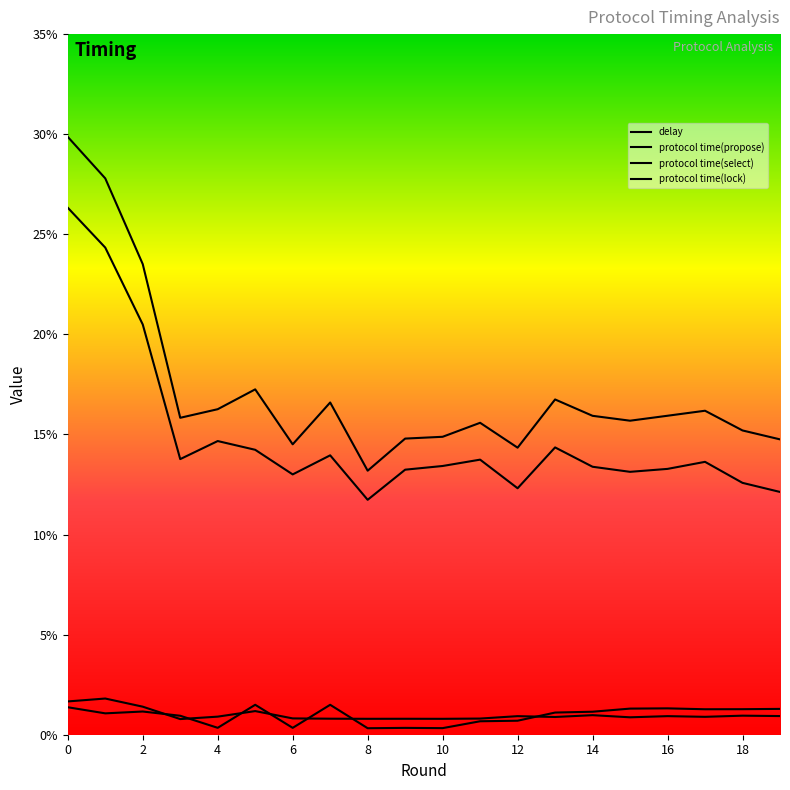

What is the highest value of the protocol time(propose) series?

0.3